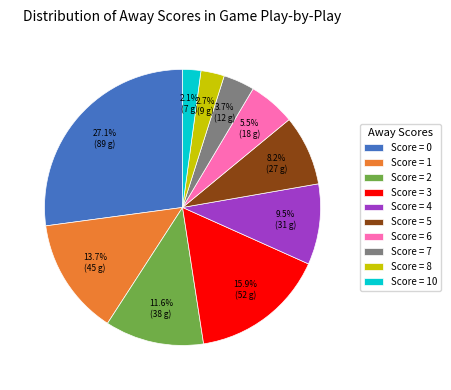

Rank the categories by value from highest to lowest.

Score = 0, Score = 3, Score = 1, Score = 2, Score = 4, Score = 5, Score = 6, Score = 7, Score = 8, Score = 10